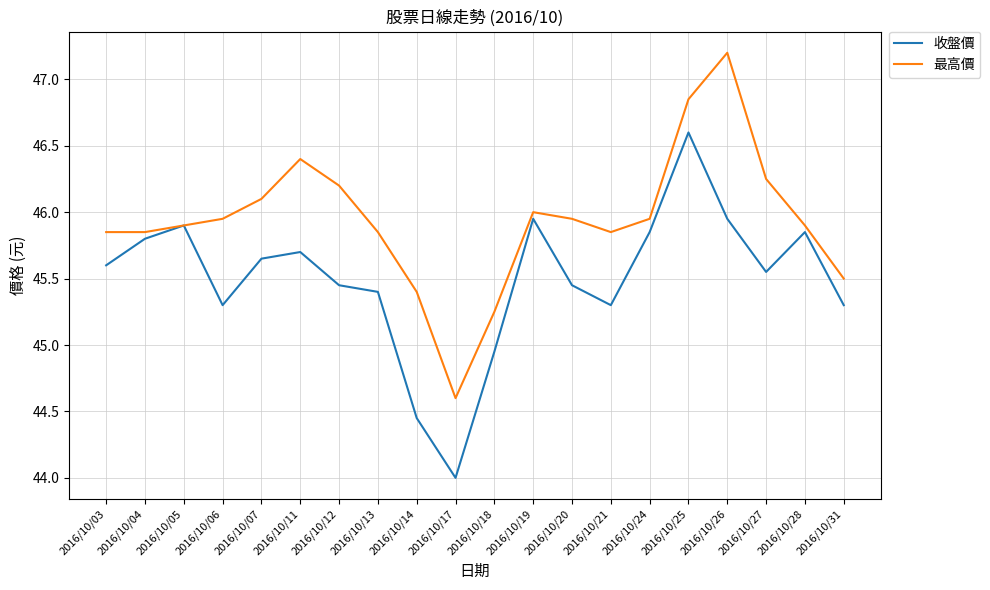

How many lines are shown in the chart?

2